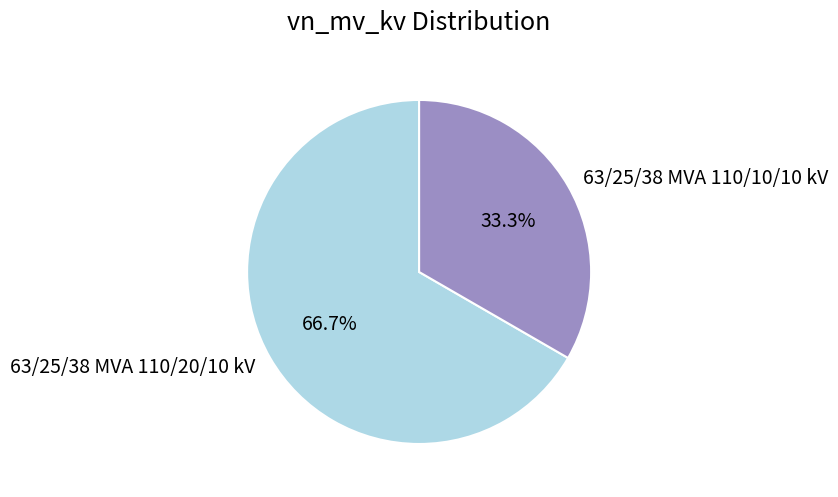

How many slices are in this pie chart?

2